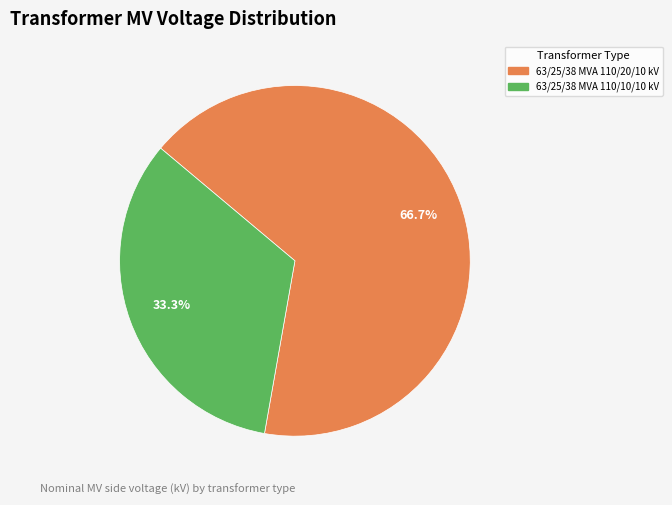

Which category has the smallest portion of the pie?

63/25/38 MVA 110/10/10 kV